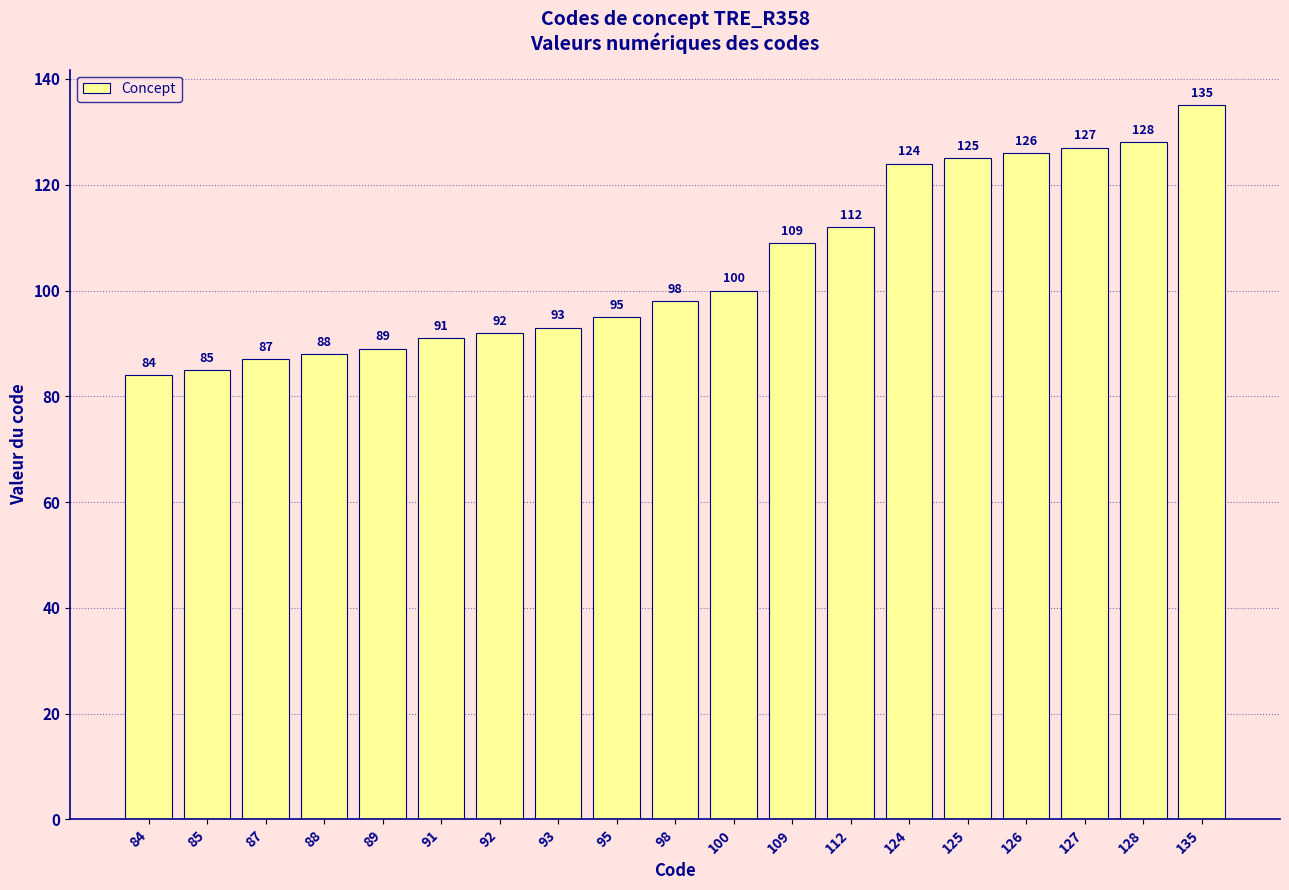

What is the value of the 8th bar from the left?

93